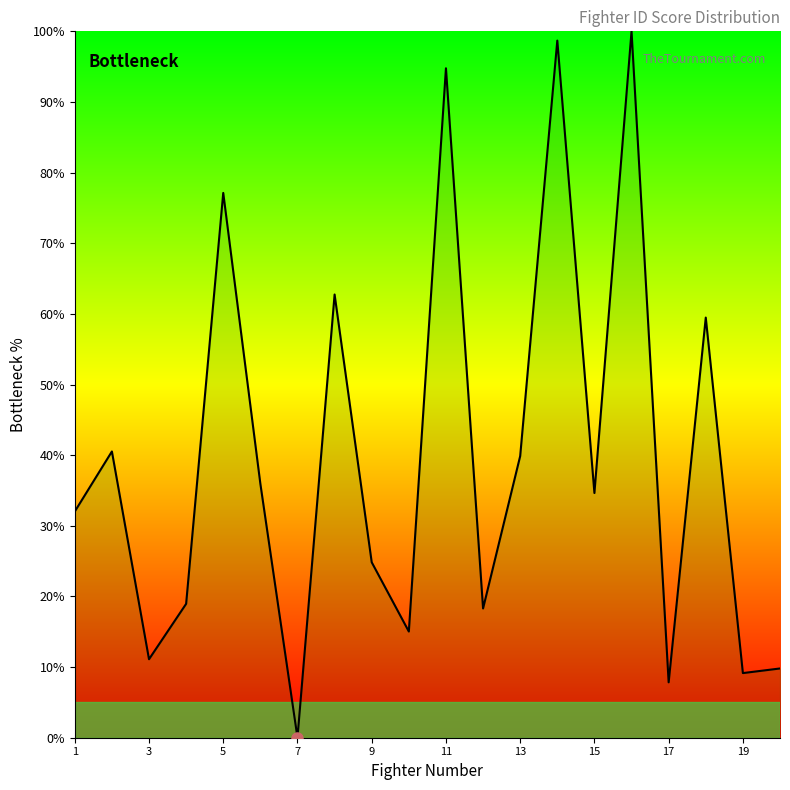

Does the chart have visible grid lines?

No